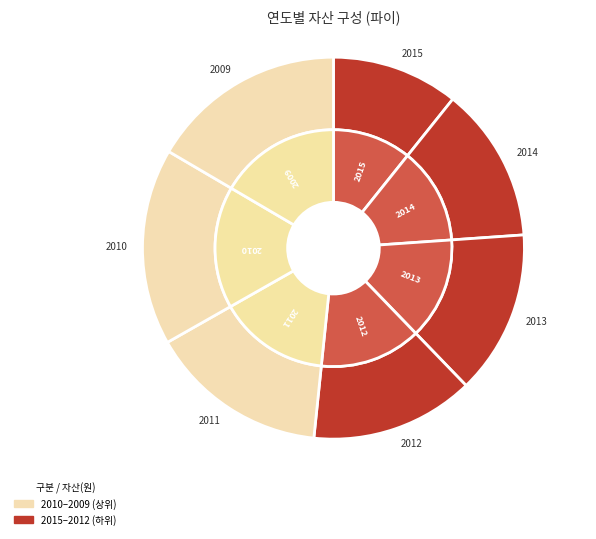

To the nearest percent, what is the combined percentage of 2010 and 2011?

32%